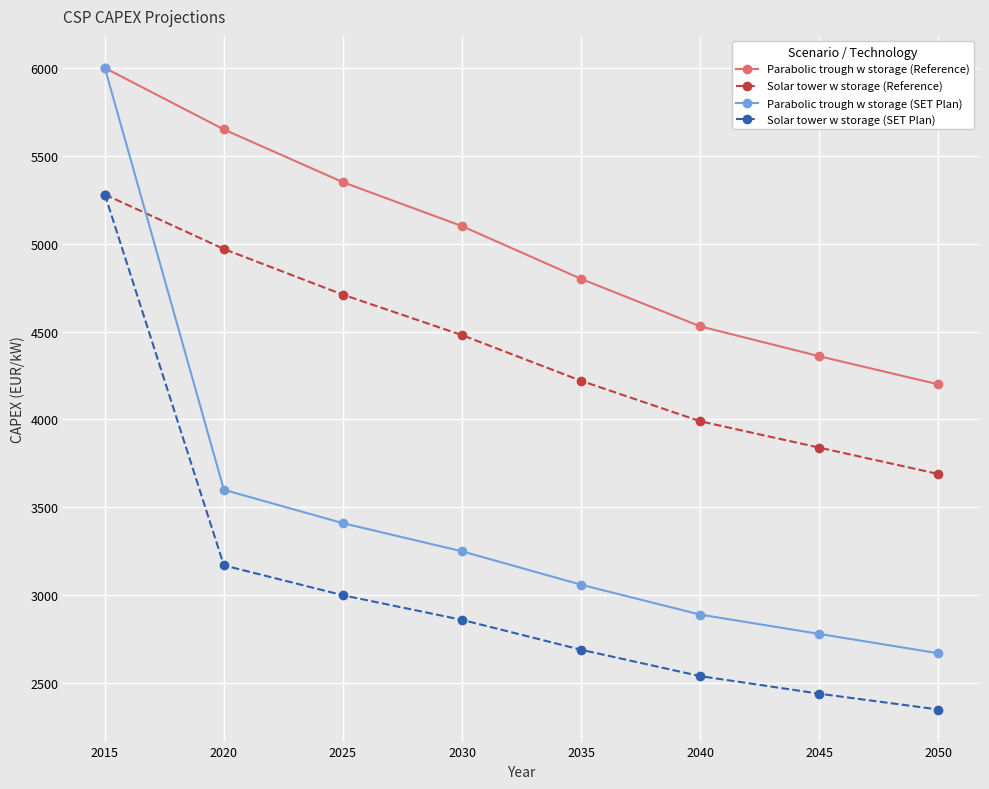

At which label is Parabolic trough w storage (SET Plan) closest to 4335?

2020